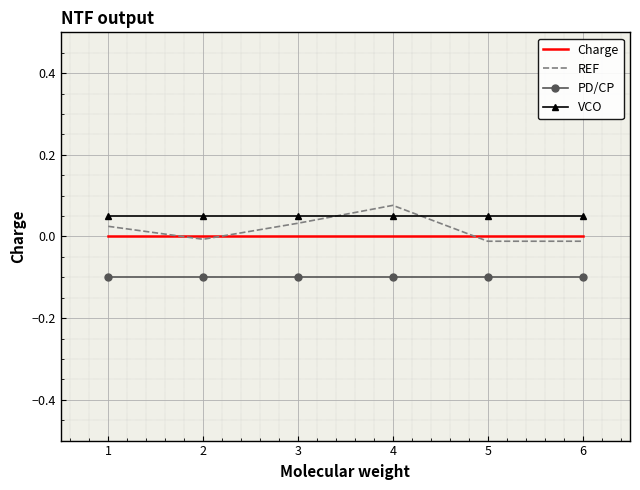

Is the value of PD/CP at 4 greater than the value of VCO at 6?

No